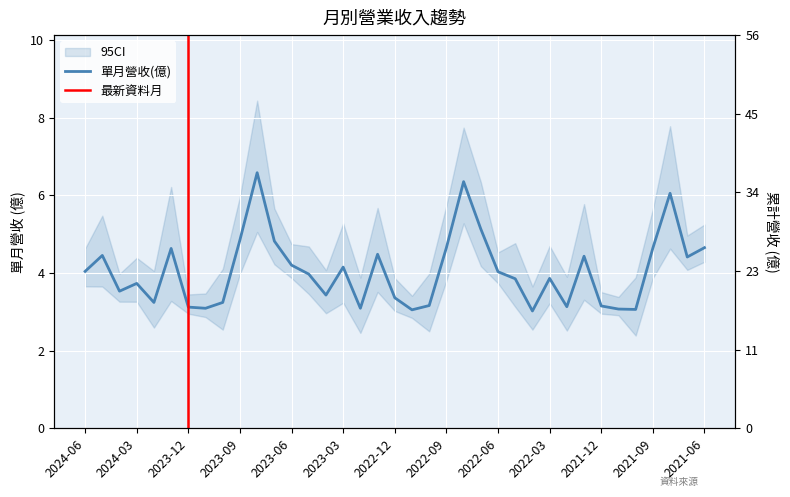

What is the maximum value for 累計營收(億)?

49.0